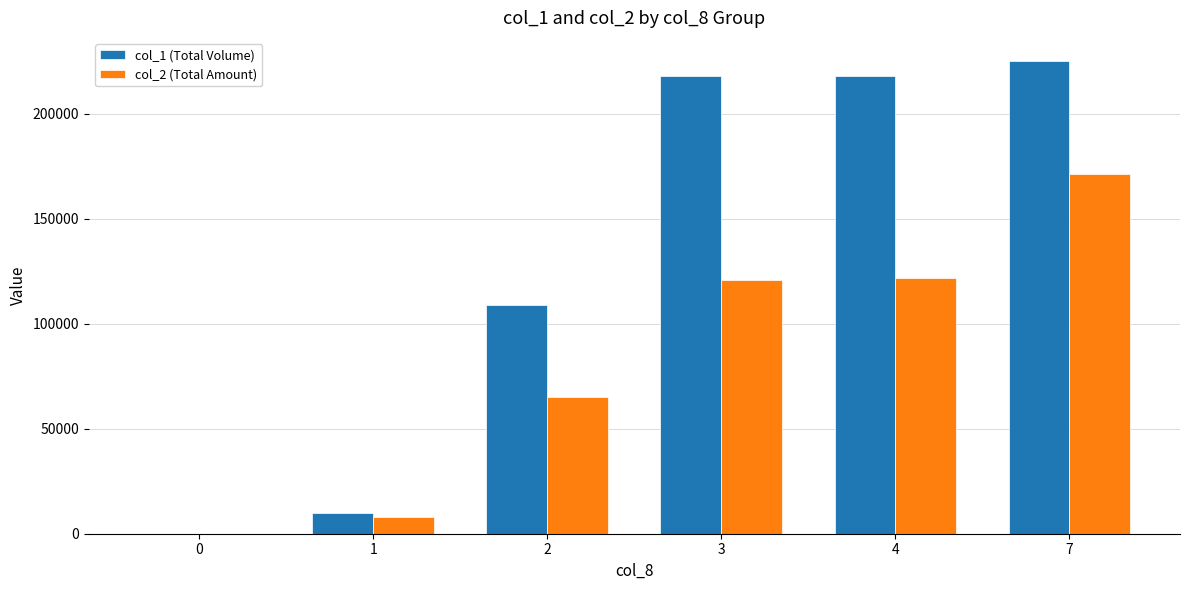

What is the total value across all series at 4?

339880